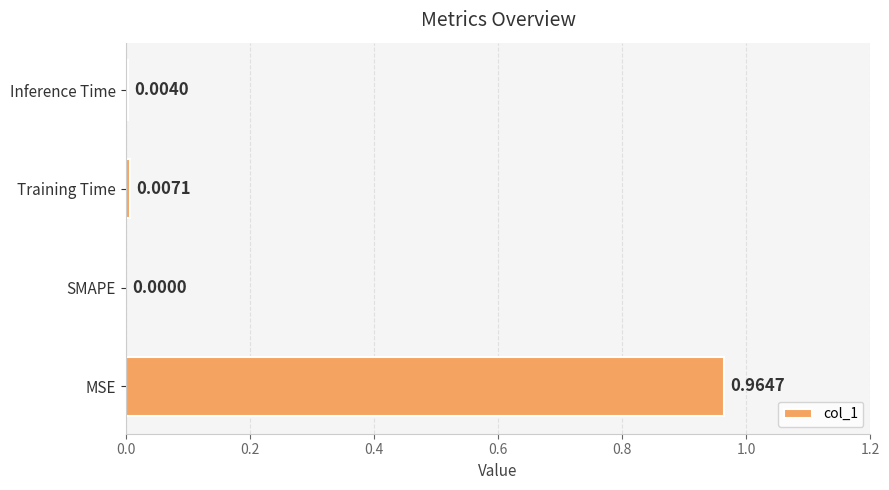

Which category has the highest value across all series?

MSE